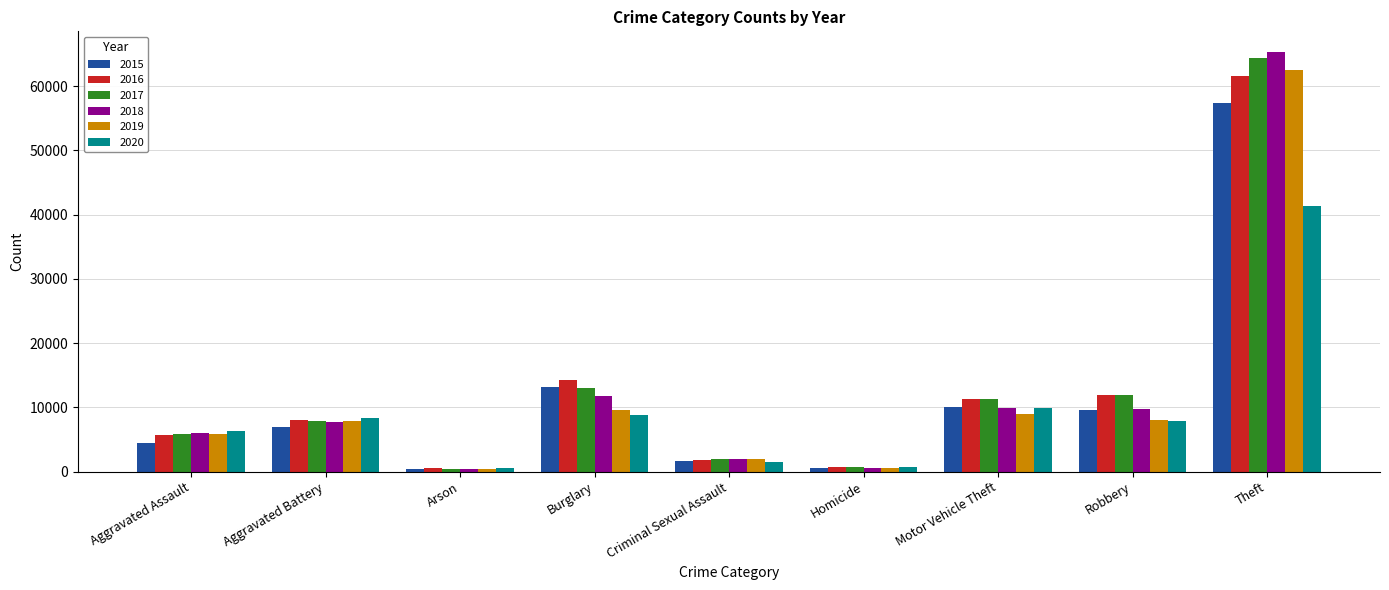

How many categories are shown in the chart?

9